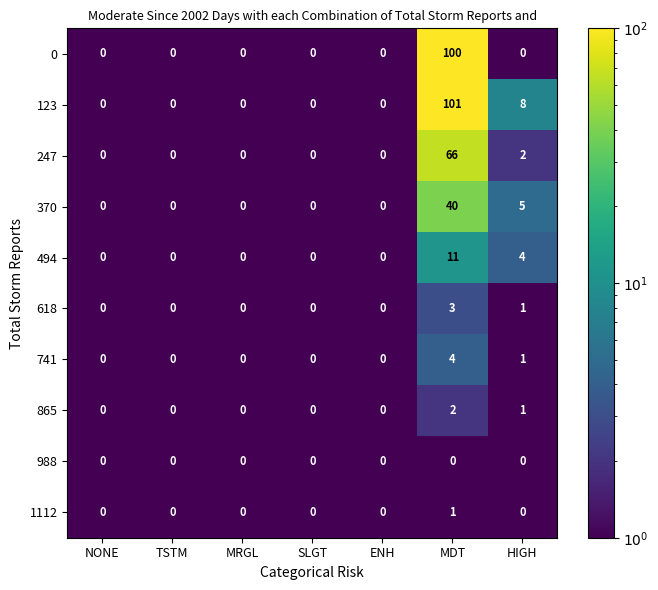

True or false: 370 has a value of 0 at ENH.

True